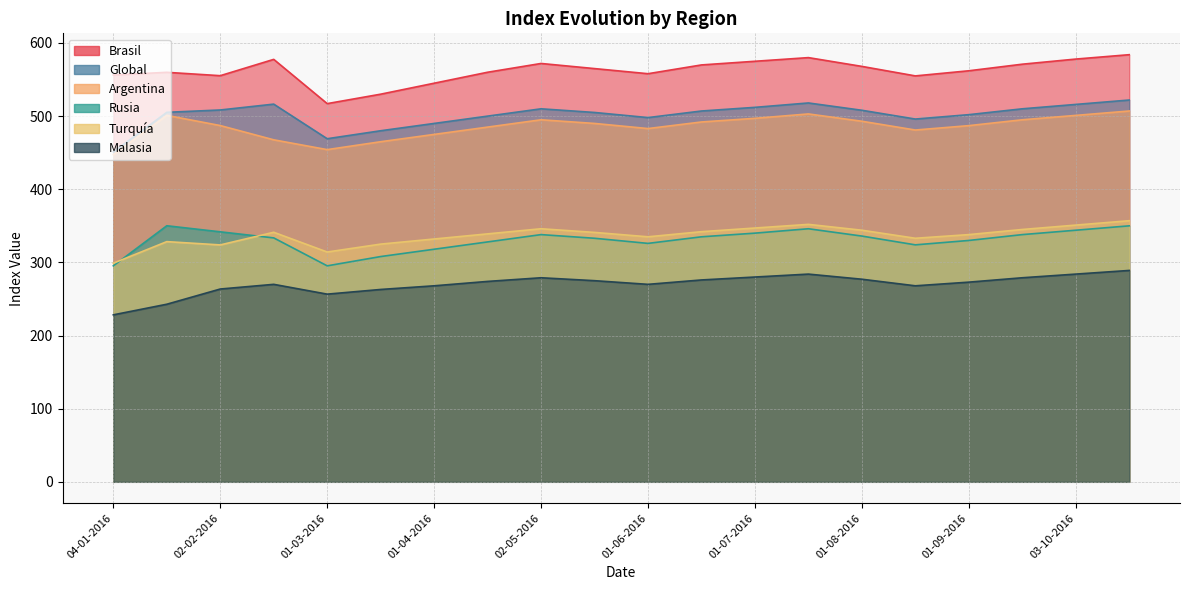

Reading right to left, list all the values displayed in this chart.

Brasil: 584.0	578.0	571.0	562.0	555.0	568.0	580.0	575.0	570.0	558.0	565.0	572.0	560.0	545.0	530.0	517.1	577.6	555.3	559.9	556.2
Global: 522.0	516.0	510.0	502.0	496.0	508.0	518.0	512.0	507.0	498.0	505.0	510.0	500.0	490.0	480.0	469.1	516.4	508.4	505.2	451.1
Argentina: 507.0	501.0	495.0	487.0	481.0	493.0	503.0	497.0	492.0	483.0	490.0	495.0	485.0	475.0	465.0	454.2	467.6	487.1	501.0	447.2
Rusia: 350.0	344.0	338.0	330.0	324.0	336.0	346.0	340.0	335.0	326.0	333.0	338.0	328.0	318.0	308.0	295.3	333.5	341.8	350.1	295.3
Turquía: 357.0	351.0	345.0	338.0	333.0	344.0	352.0	347.0	342.0	335.0	341.0	346.0	339.0	332.0	325.0	314.2	341.2	323.9	328.4	298.9
Malasia: 289.0	284.0	279.0	273.0	268.0	277.0	284.0	280.0	276.0	270.0	275.0	279.0	274.0	268.0	263.0	256.6	270.0	263.6	242.8	228.3